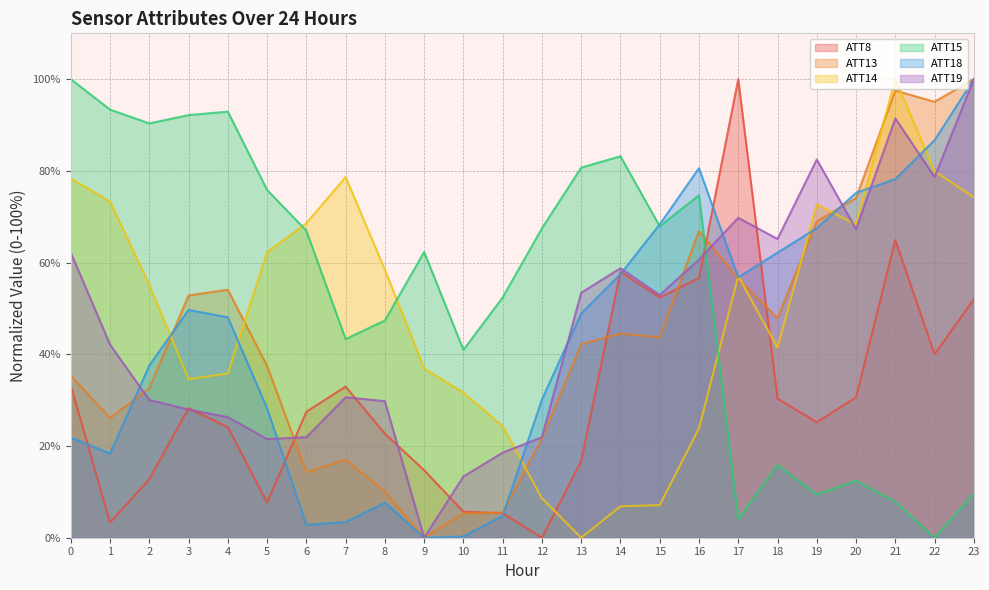

What is the highest value of the ATT18 series?

100.0